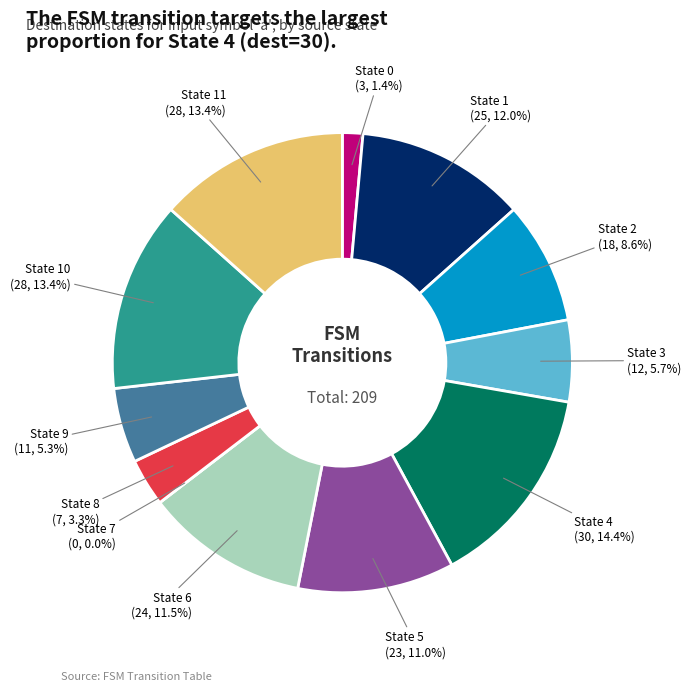

Which category has the smallest portion of the pie?

State 7